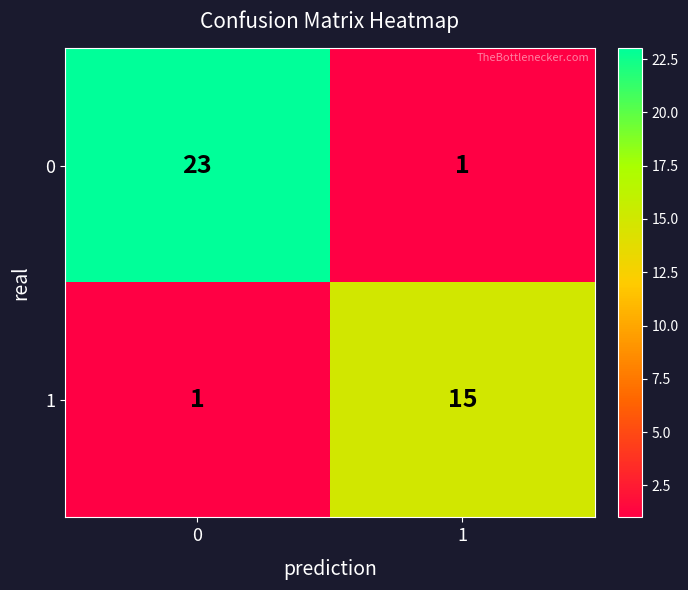

Between 0 and 1, which series saw the biggest shift?

0